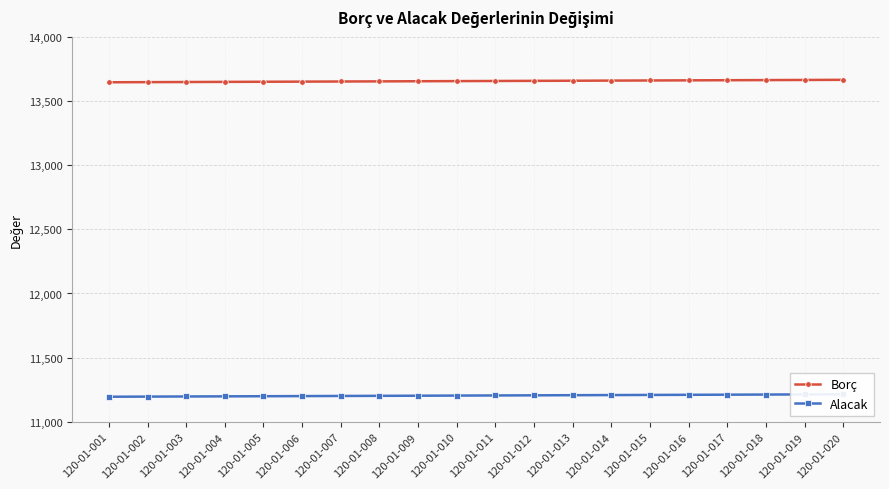

Rank the series by their average value, from lowest to highest.

Alacak, Borç